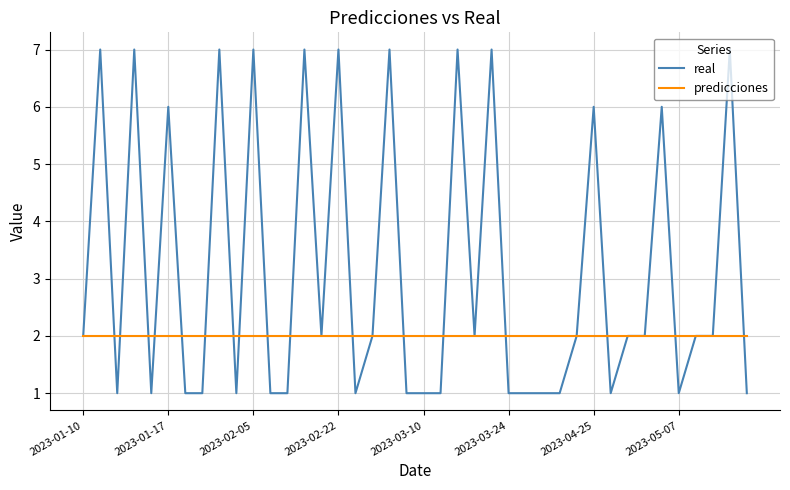

Which series has the largest total across all categories?

real